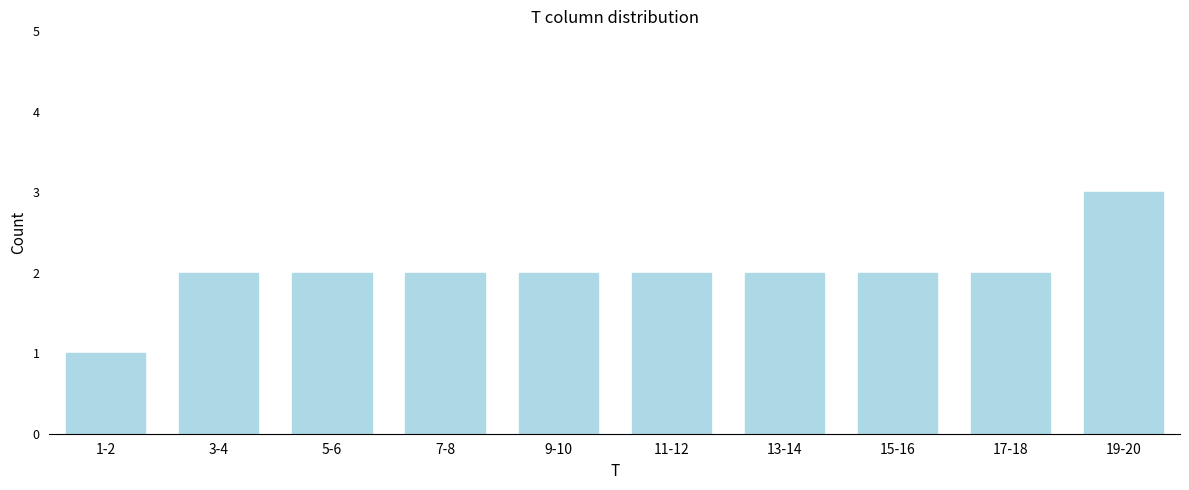

Reading left to right, what are all the values shown in this chart?

1-2=1	3-4=2	5-6=2	7-8=2	9-10=2	11-12=2	13-14=2	15-16=2	17-18=2	19-20=3